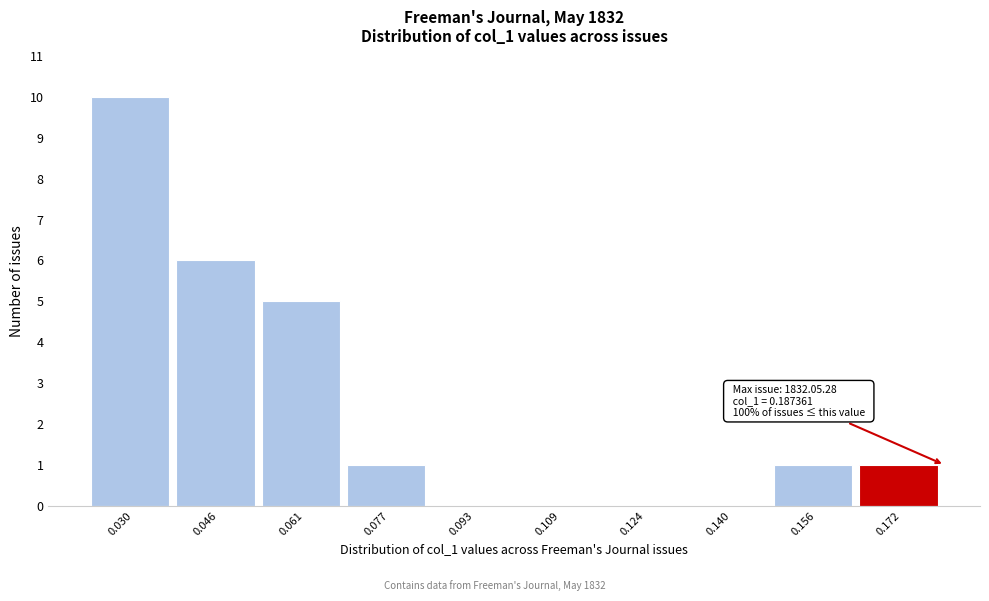

Reading right to left, list all the values displayed in this chart.

0.172=1	0.156=1	0.140=0	0.124=0	0.109=0	0.093=0	0.077=1	0.061=5	0.046=6	0.030=10